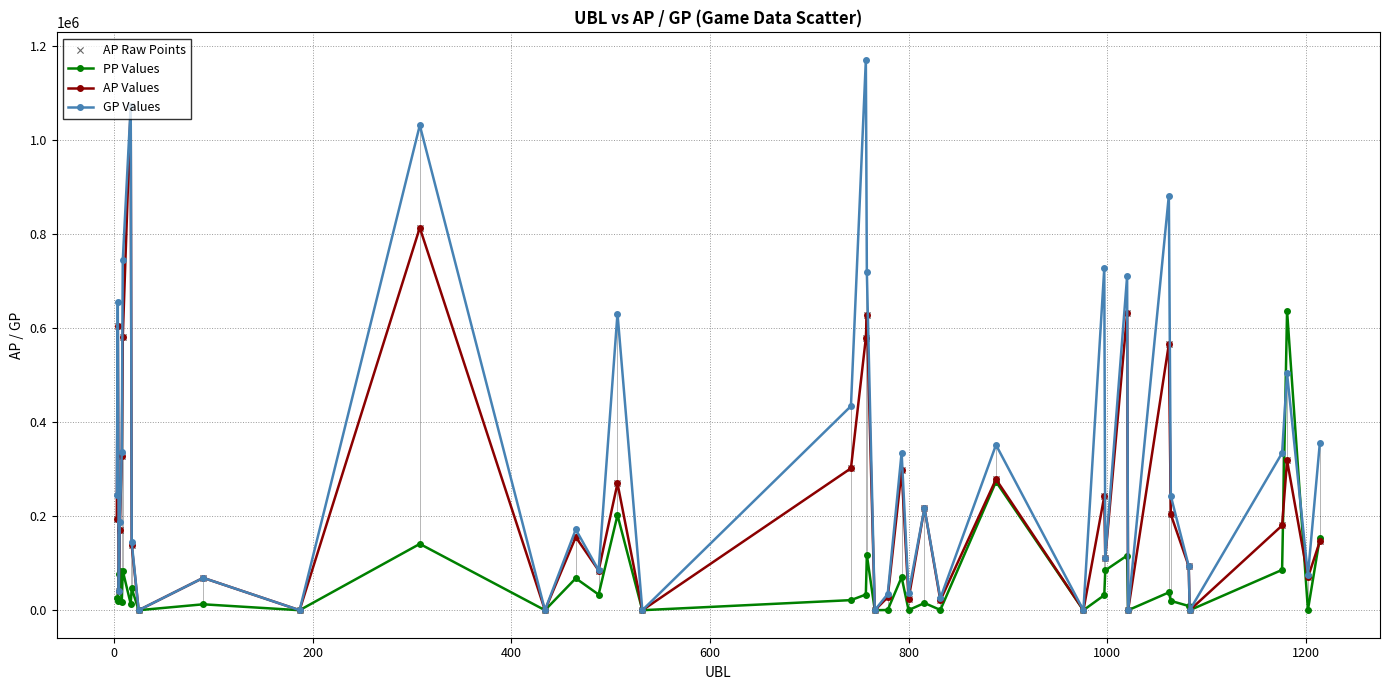

Which series has the widest spread of values?

GP Values